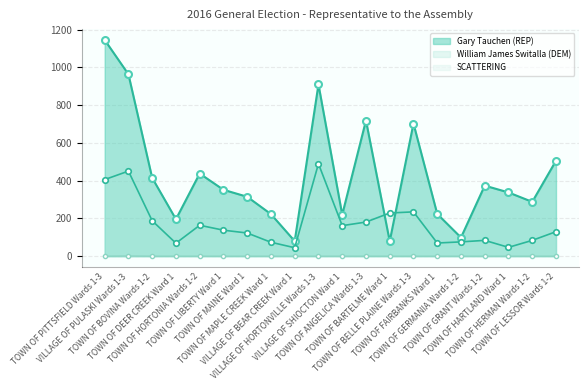

What is the average value of the William James Switalla (DEM) series?

172